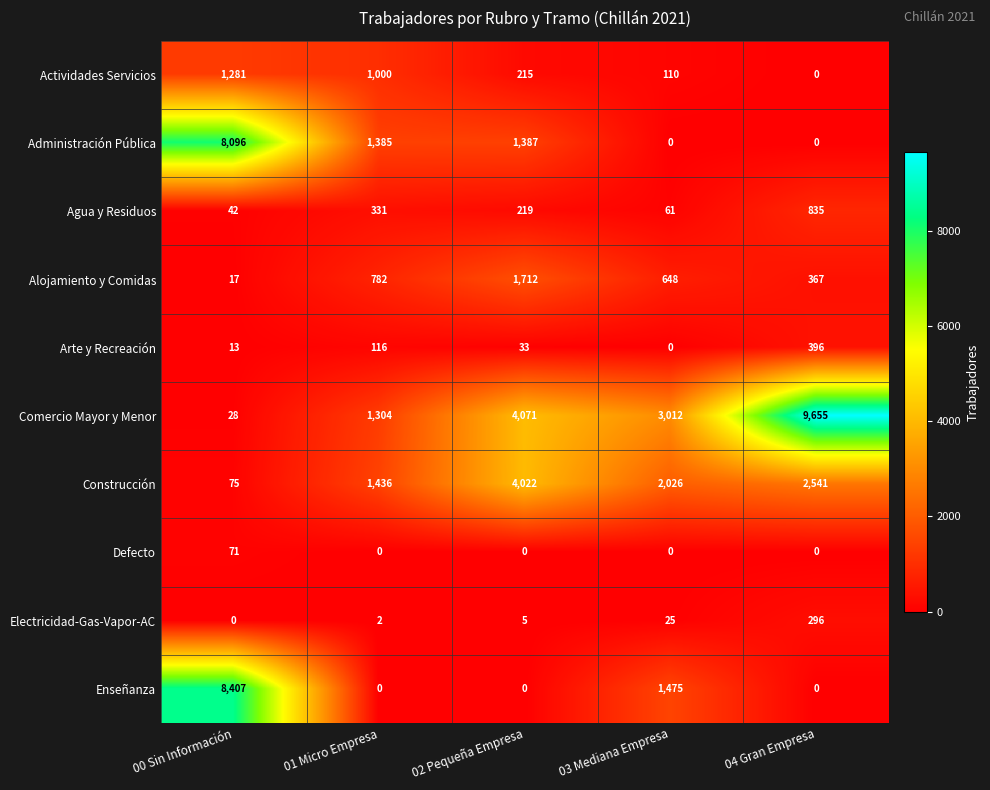

Which series has the largest total across all categories?

Comercio Mayor y Menor